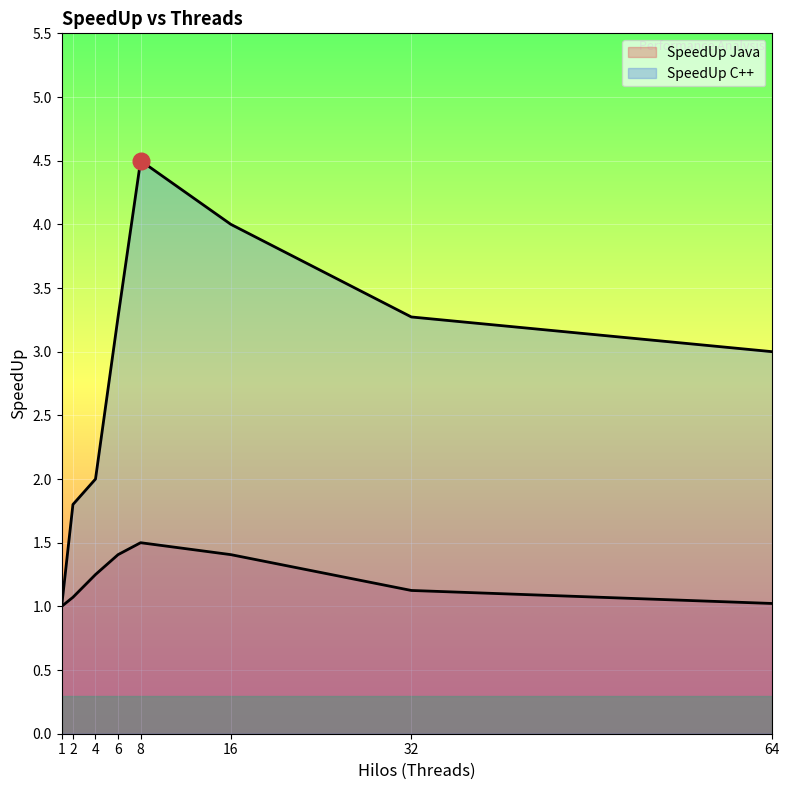

Which series has the widest spread of values?

SpeedUp C++